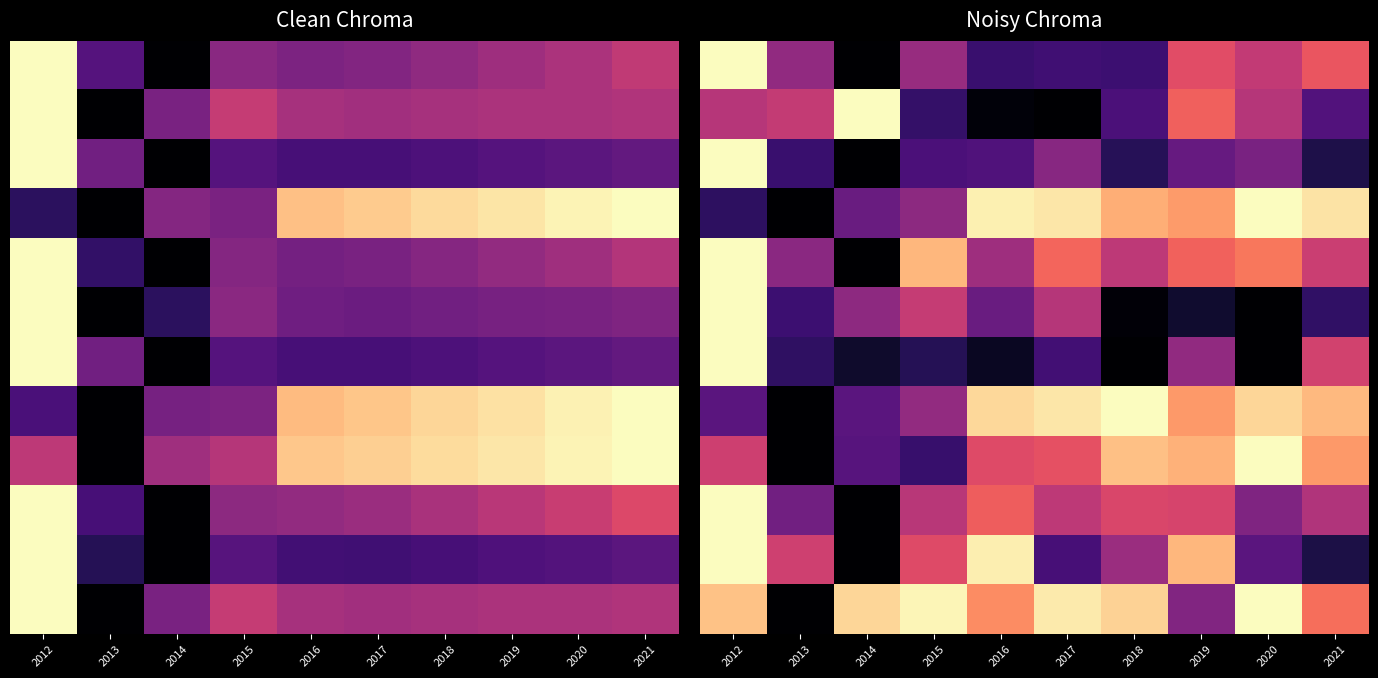

What is the total value across all series at 2019?

7.0